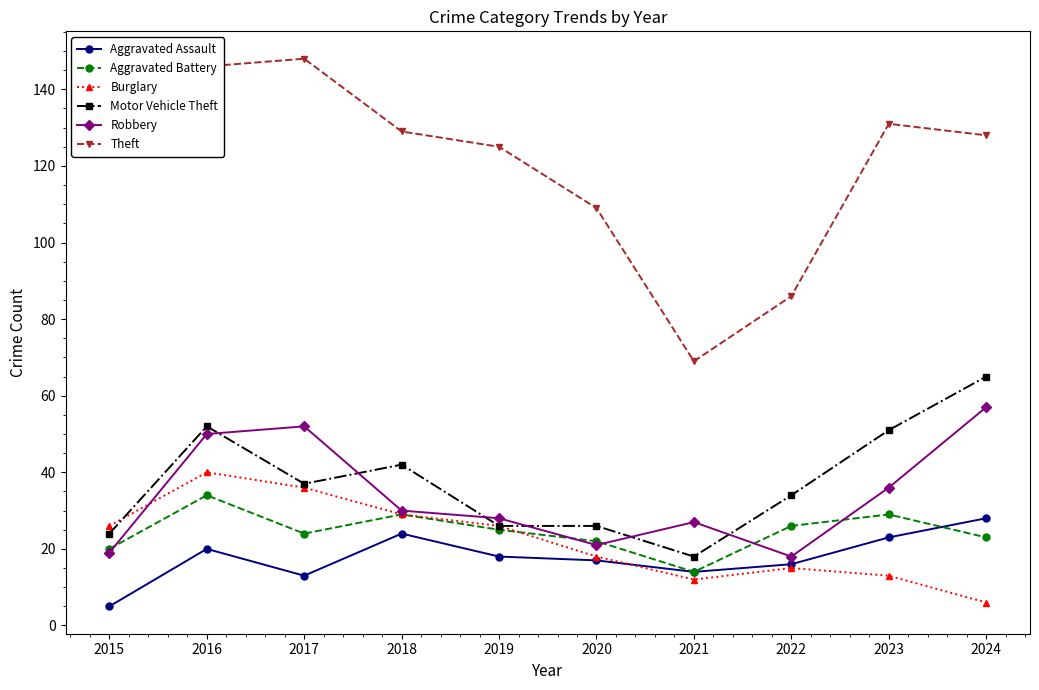

The value of Aggravated Assault at 2021 is 6. True or false?

False